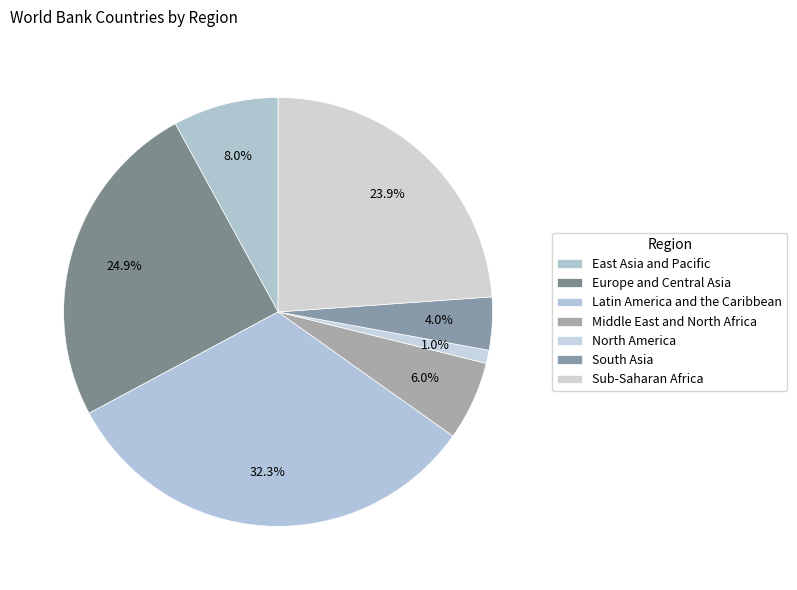

Rank the categories by value from highest to lowest.

Latin America and the Caribbean, Europe and Central Asia, Sub-Saharan Africa, East Asia and Pacific, Middle East and North Africa, South Asia, North America